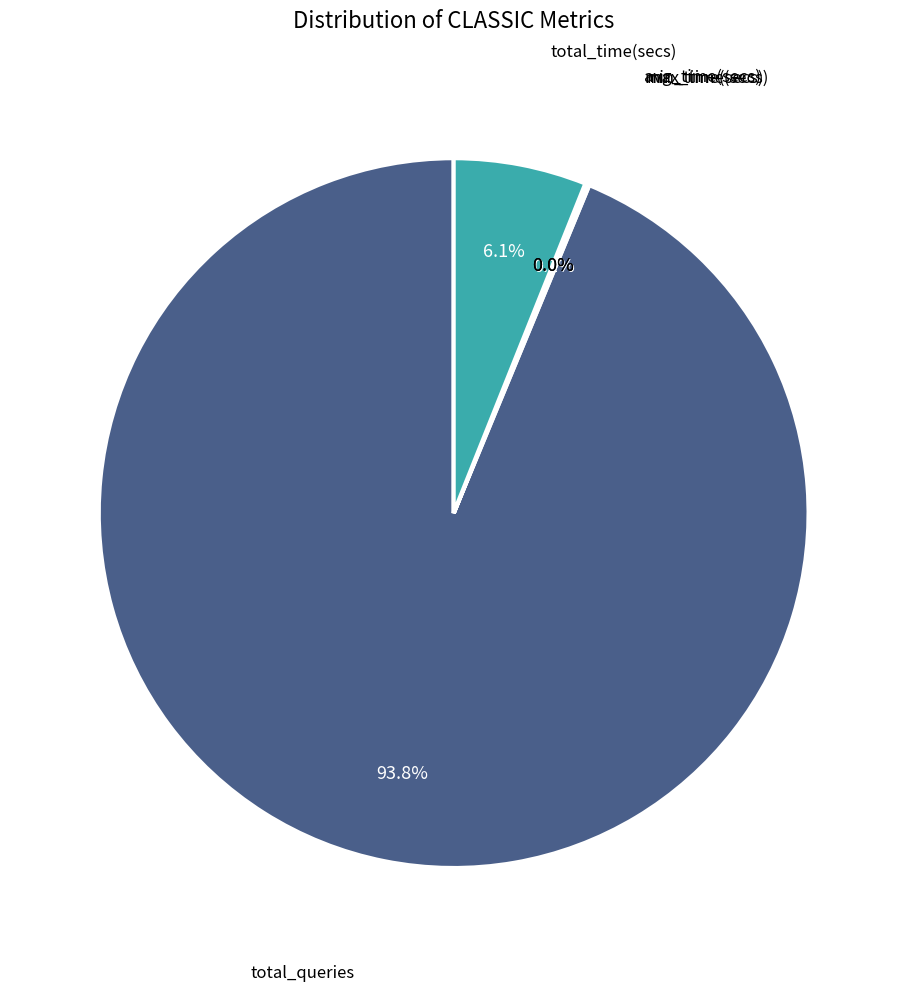

Is there a majority slice in this chart?

Yes